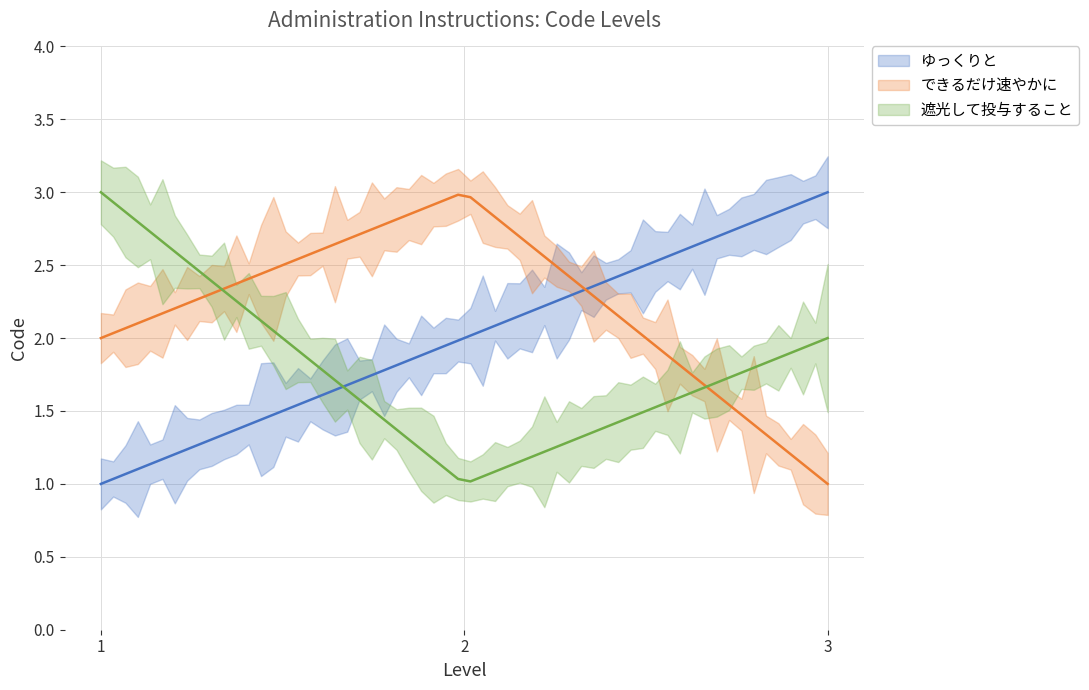

Between 2 and 3, which is larger?

3